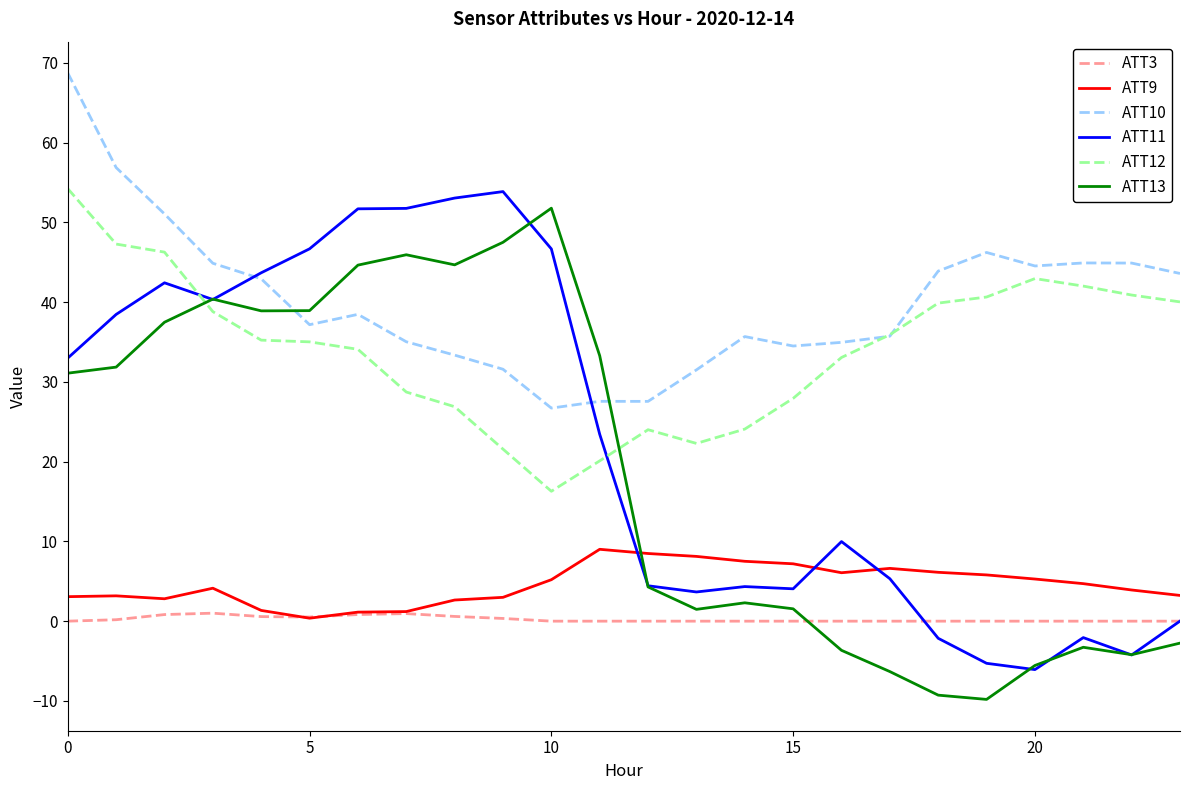

Does the chart have visible grid lines?

No